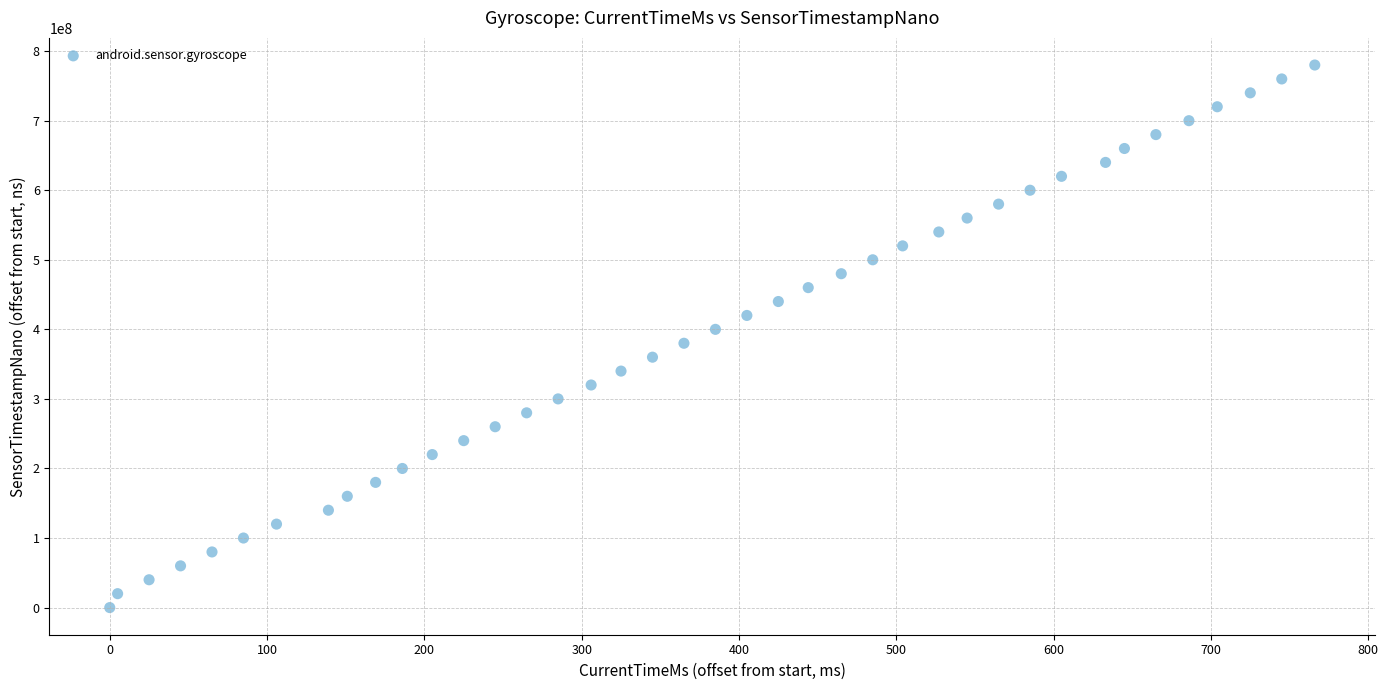

What is the range of X values (max minus min)?

766